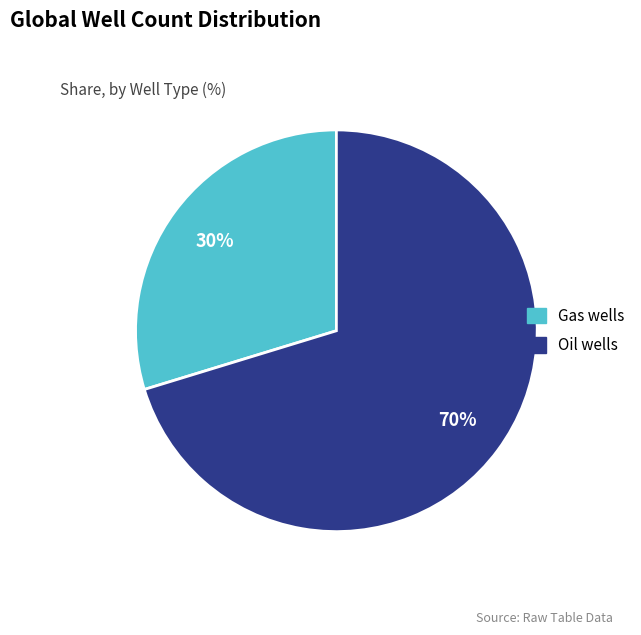

To the nearest percent, what percentage of the pie is Gas wells?

30%